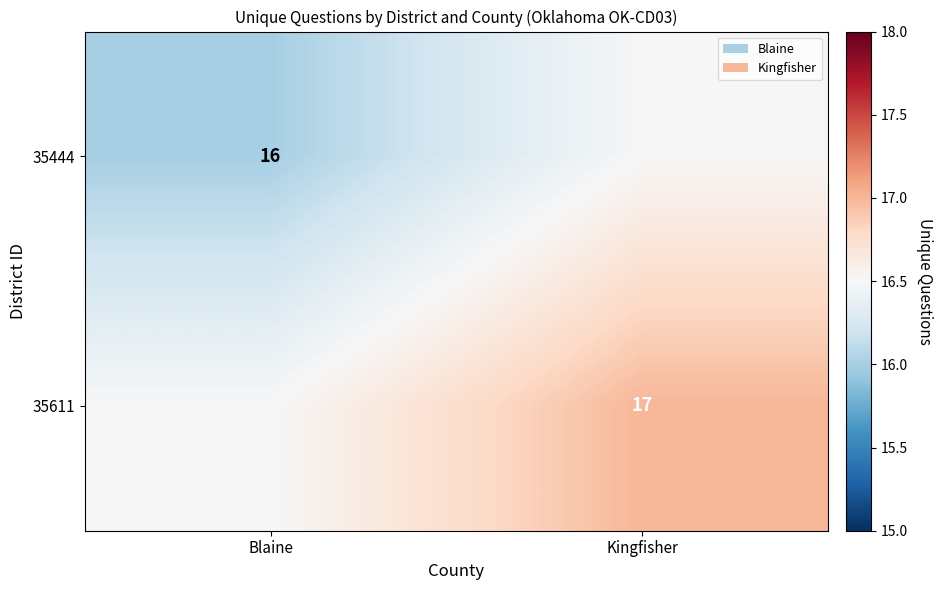

The 35611 series shows 17.0 at Kingfisher. True or false?

True